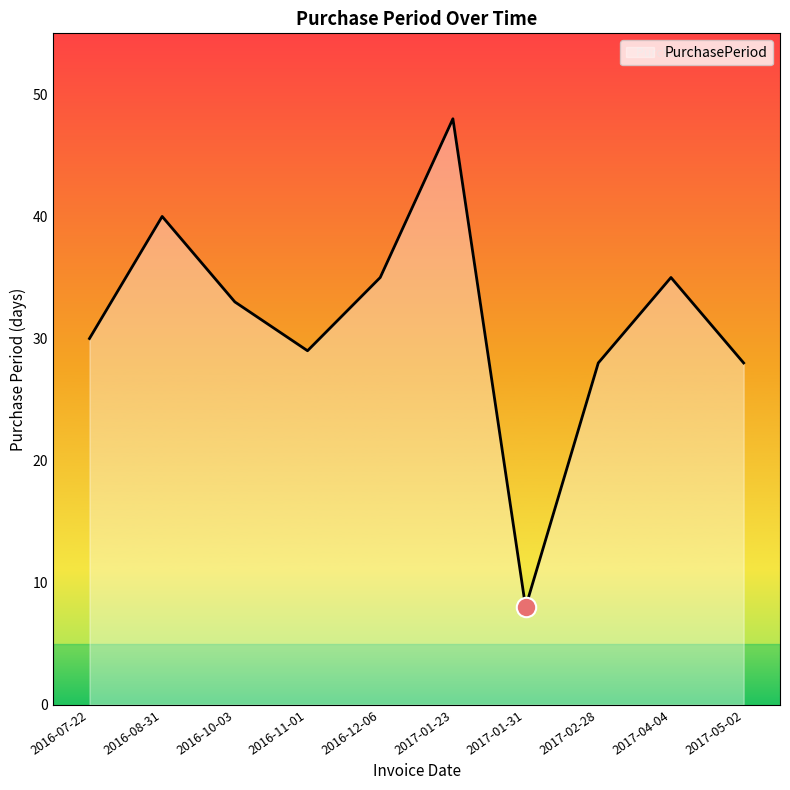

At which label does the data first exceed 33?

2016-08-31